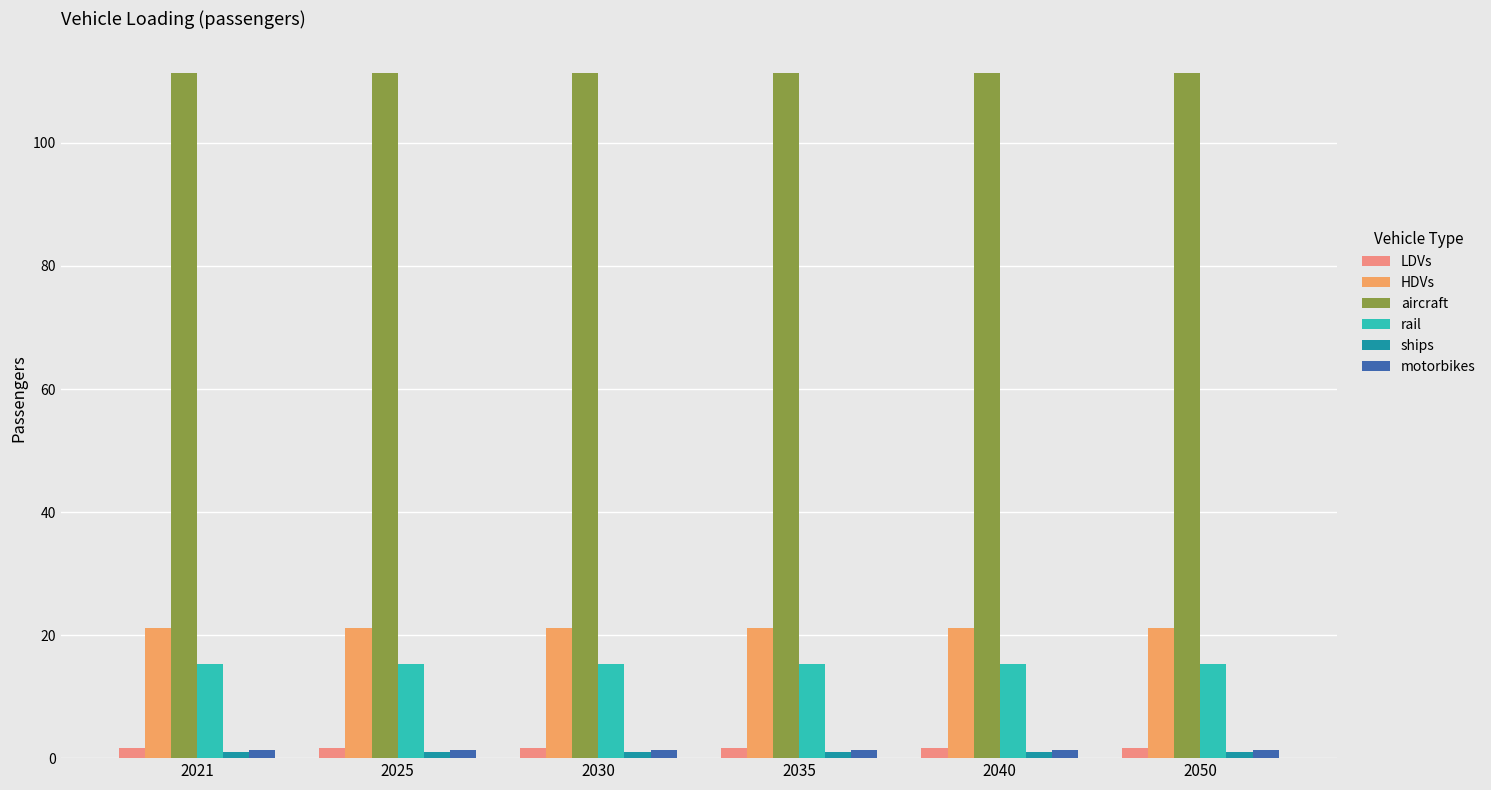

True or false: aircraft has a value of 111.4 at 2021.

True